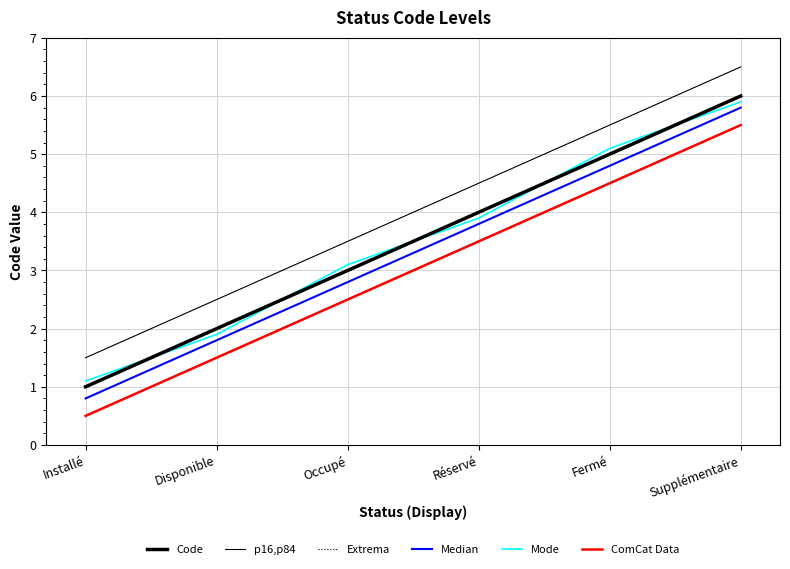

Is this an area chart (filled region under the line)?

No